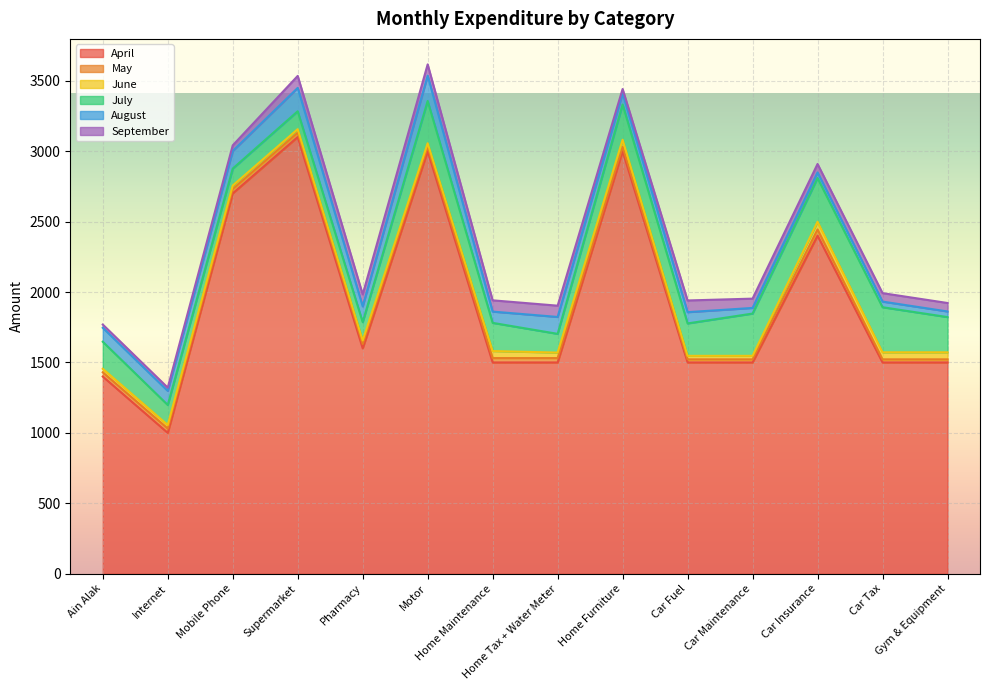

The July series shows 250 at Gym & Equipment. True or false?

True